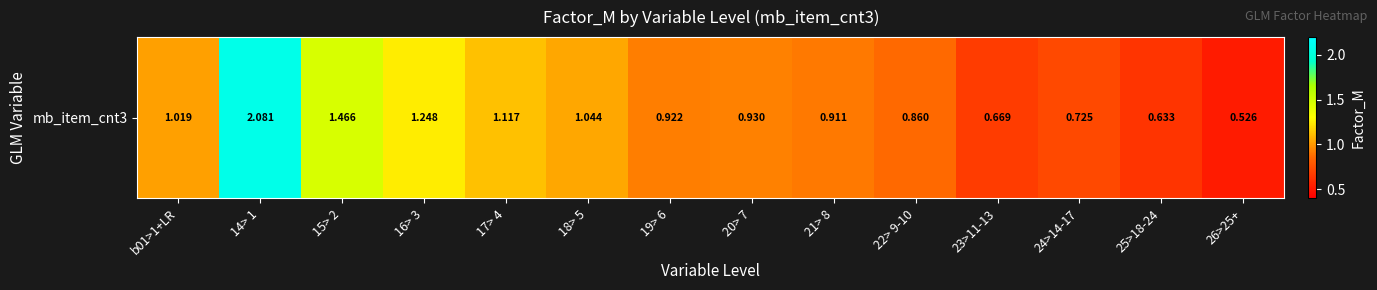

What is the difference between the maximum and second lowest values?

1.4